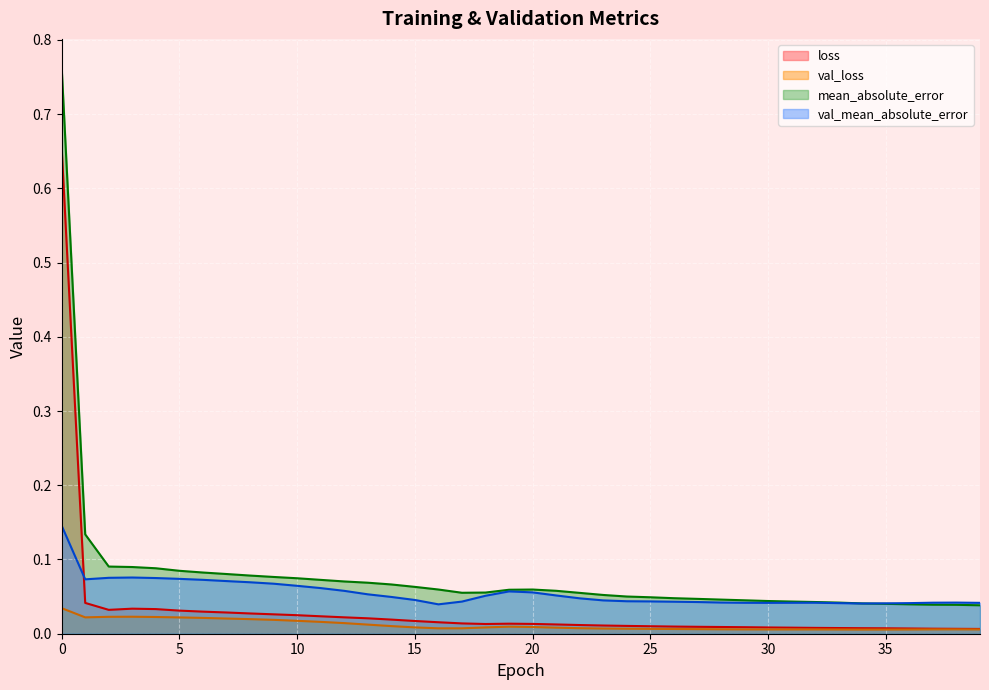

Between 36 and 33, which is larger?

33